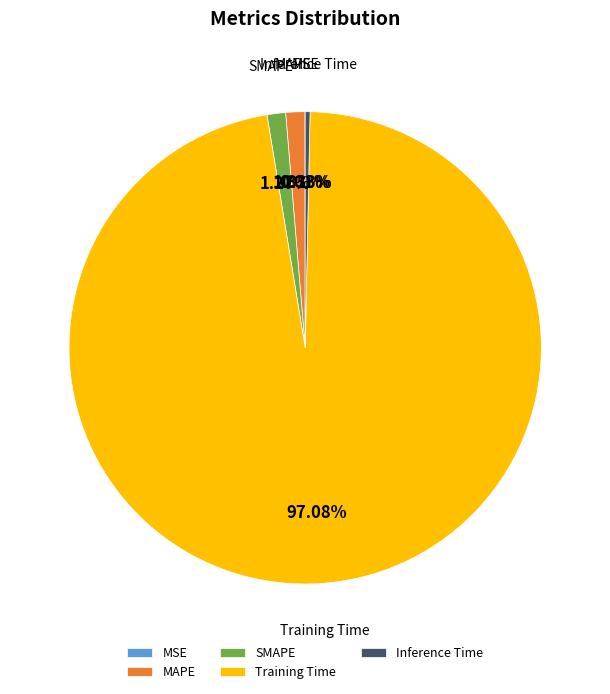

What is the largest slice in the pie chart?

Training Time